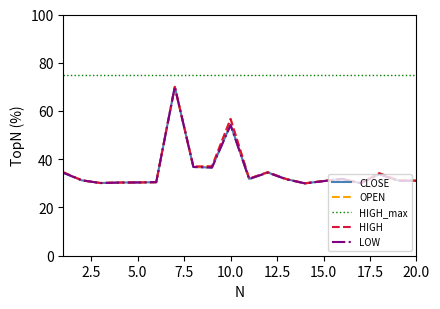

Which series has the largest total across all categories?

HIGH_max